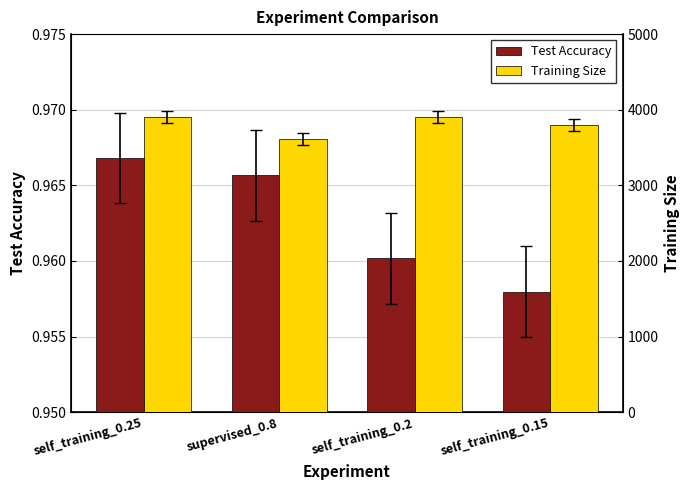

Does the chart contain stacked bars?

No